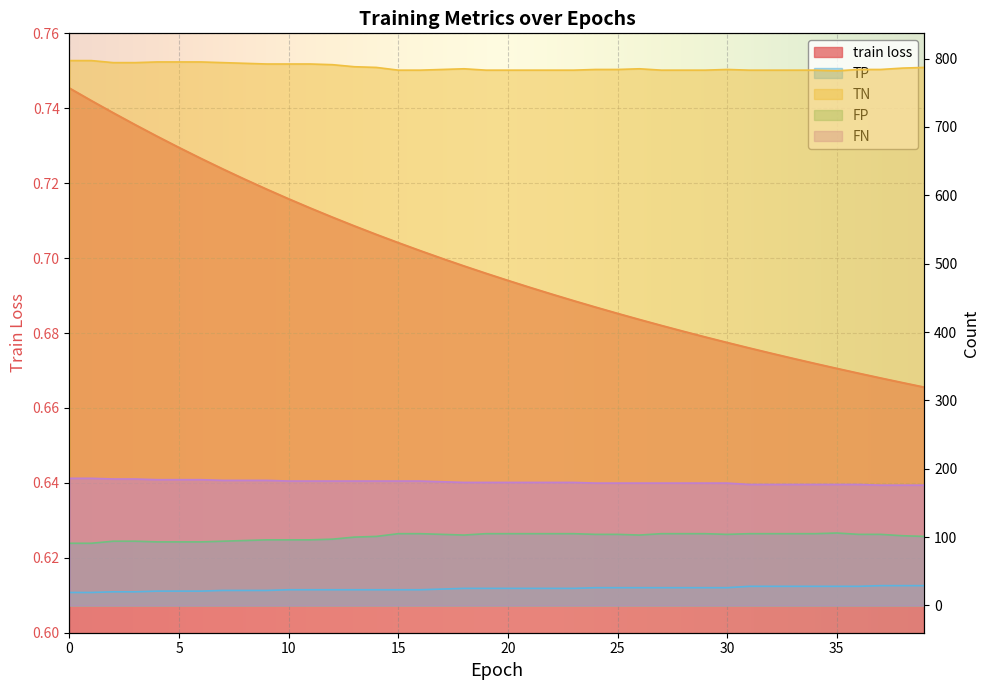

True or false: FP and train loss intersect in this chart.

False